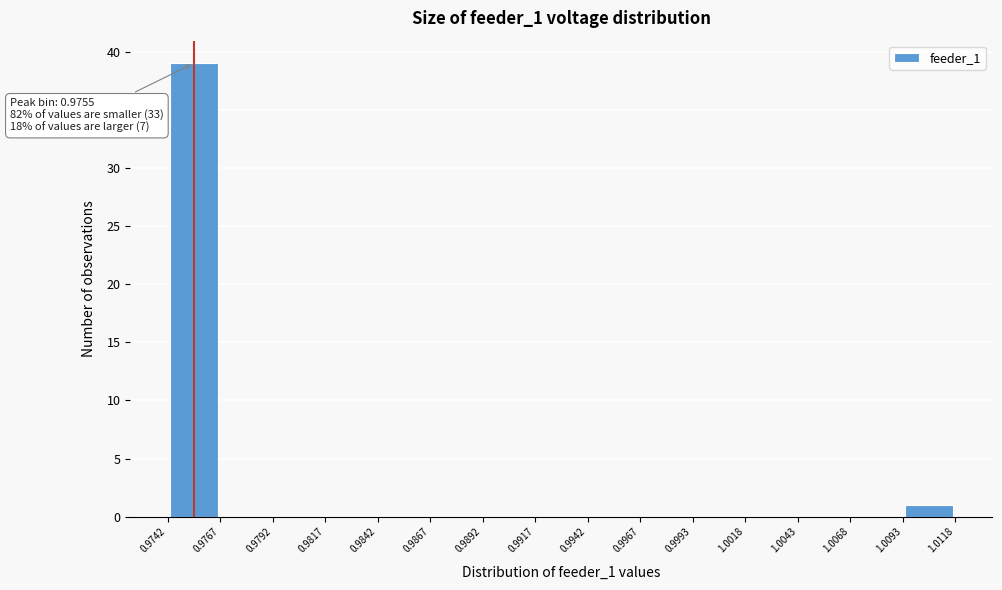

Over which range of the x-axis is the bar tallest?

0.9742 to 0.9767